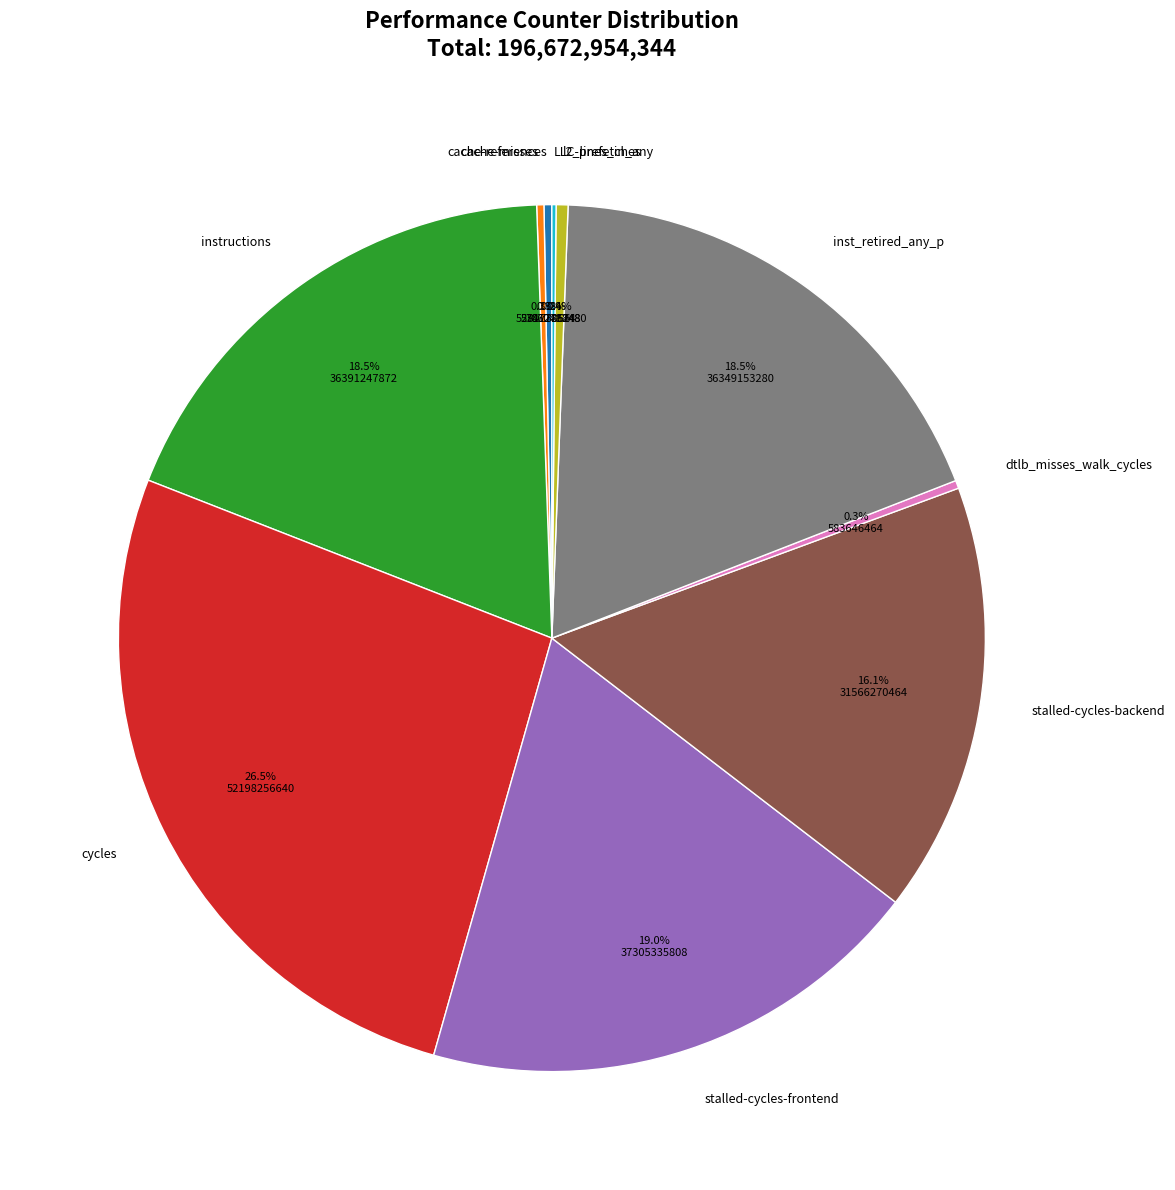

Which slice is the largest?

cycles